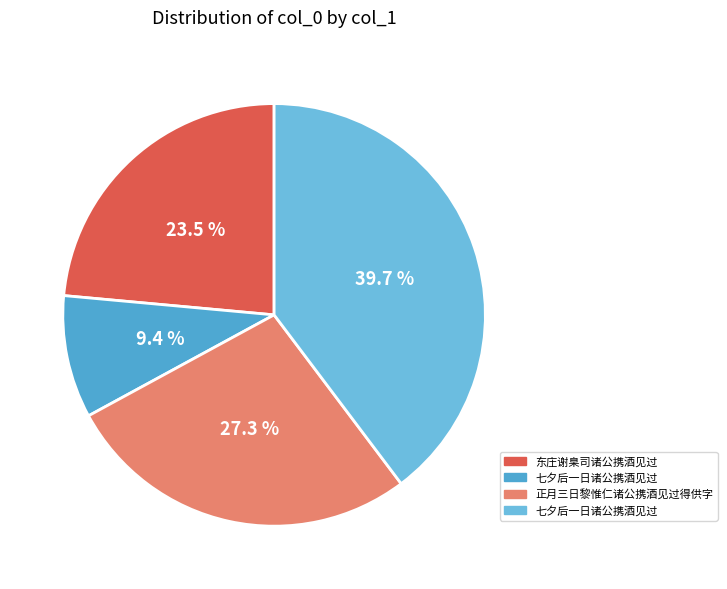

Which slice is the largest?

七夕后一日诸公携酒见过